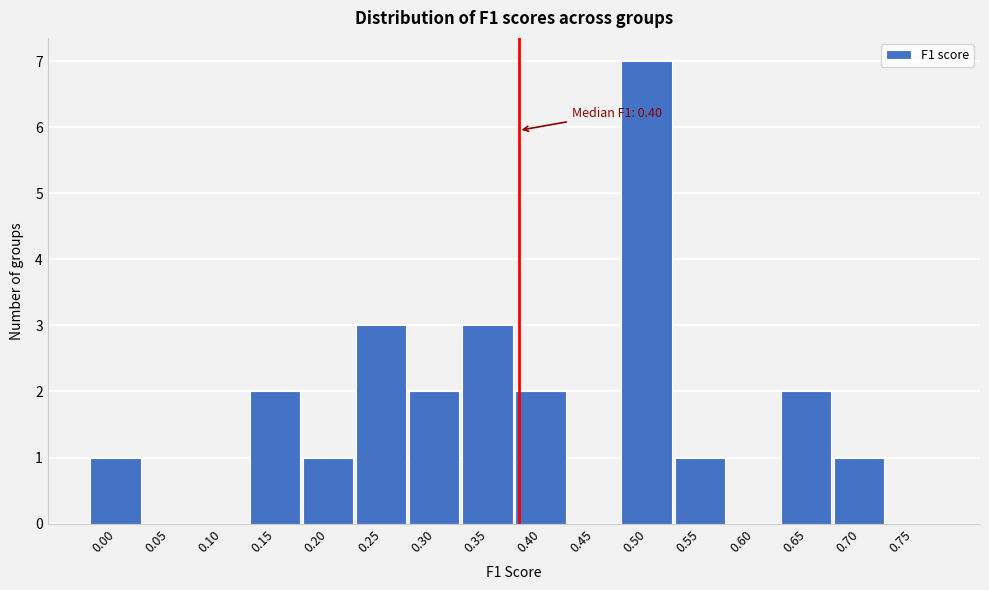

Reading right to left, transcribe all the data shown in this chart.

0.75=0	0.70=1	0.65=2	0.60=0	0.55=1	0.50=7	0.45=0	0.40=2	0.35=3	0.30=2	0.25=3	0.20=1	0.15=2	0.10=0	0.05=0	0.00=1